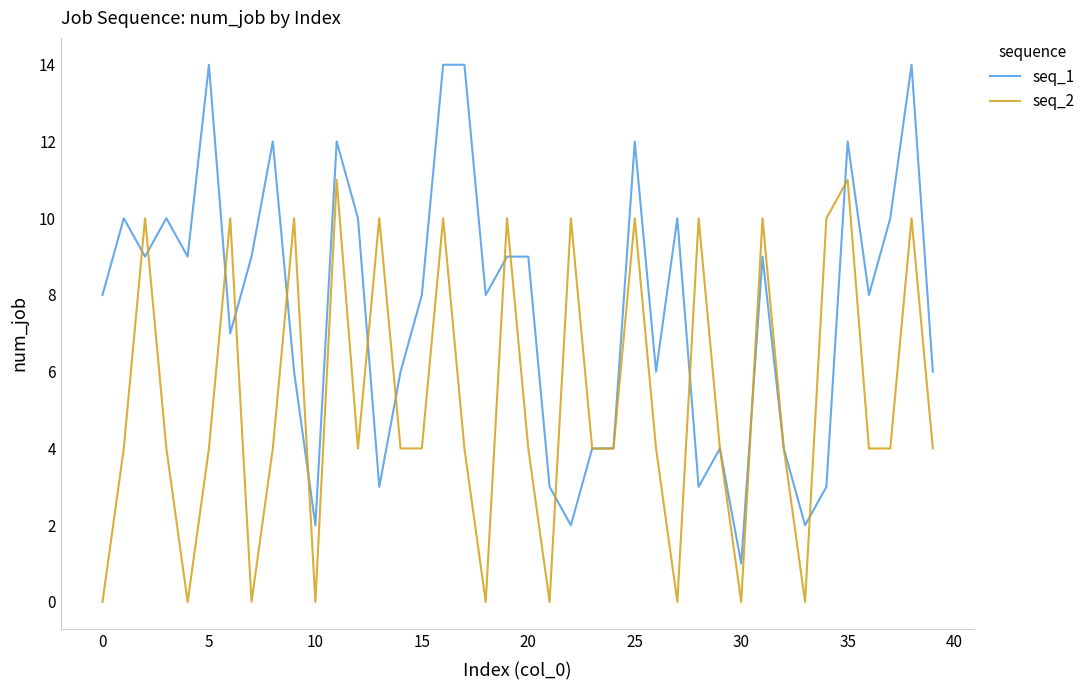

How many lines are shown in the chart?

2